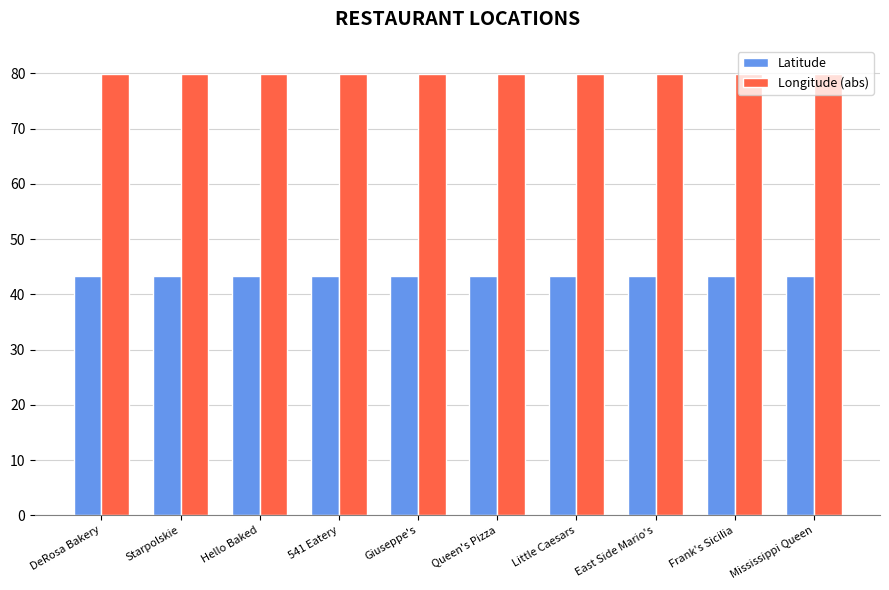

True or false: Latitude has a value of 73.7 at Little Caesars.

False